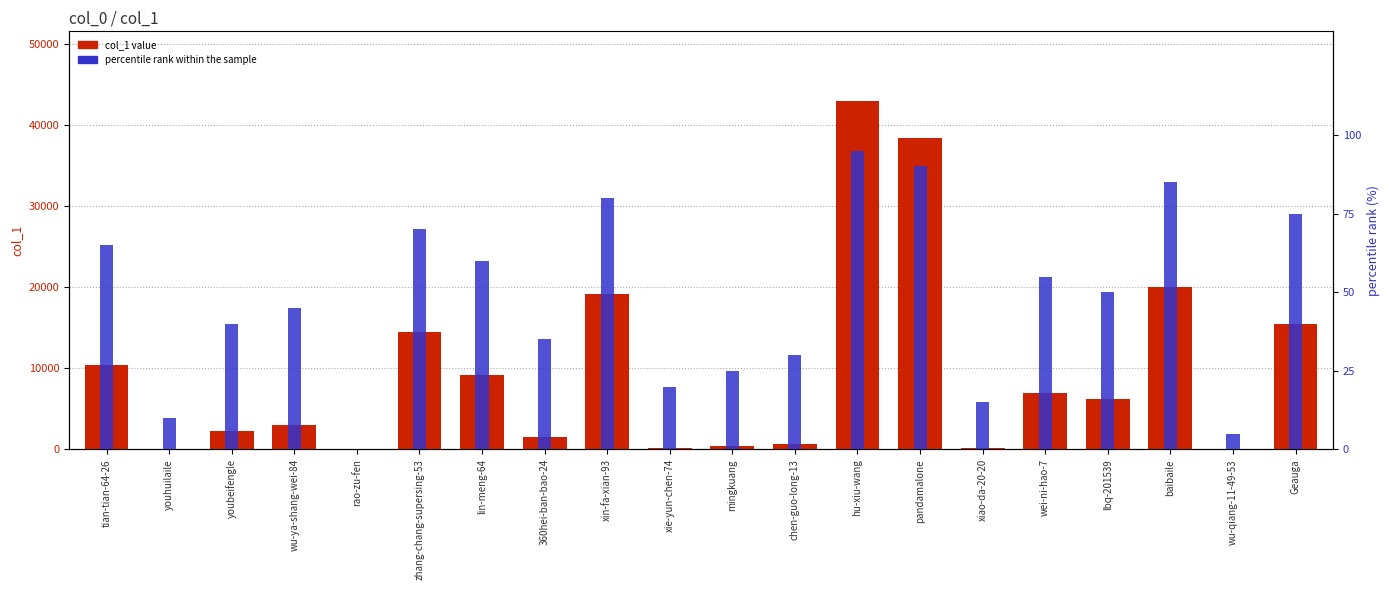

List the labels in order of percentile rank within the sample value, smallest first.

rao-zu-fen, wu-qiang-11-49-53, youhuilaile, xiao-da-20-20, xie-yun-chen-74, mingkuang, chen-guo-long-13, 360hei-ban-bao-24, youbeifengle, wu-ya-shang-wei-84, lbq-201539, wei-ni-hao-7, lin-meng-64, tian-tian-64-26, zhang-chang-supersing-53, Geauga, xin-fa-xian-93, baibaile, pandamalone, hu-xiu-wang